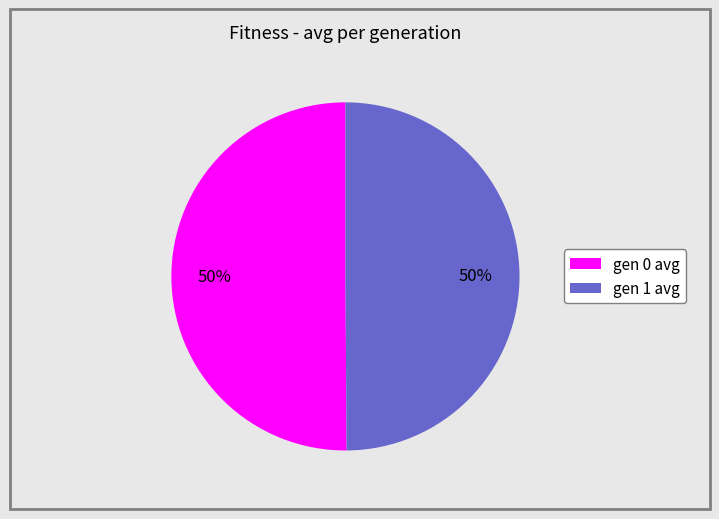

Approximately how many times larger is the value at gen 0 avg compared to gen 1 avg?

1.0